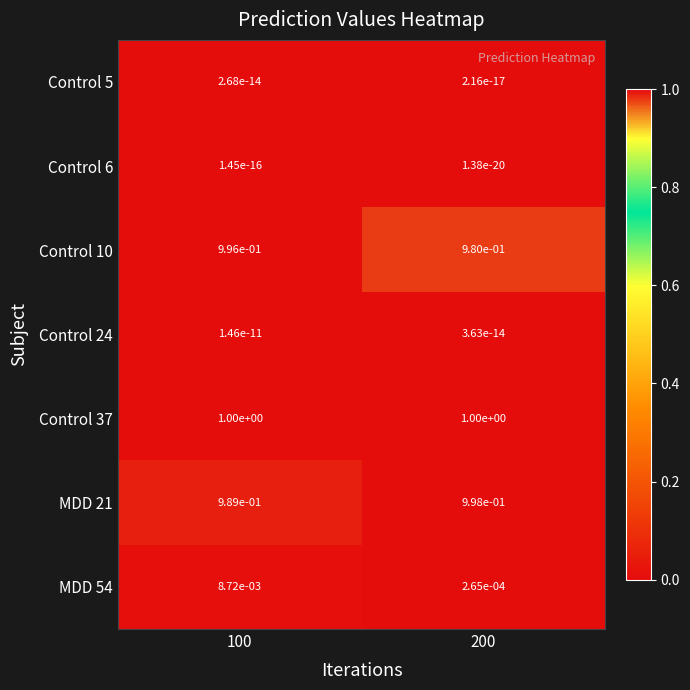

Is the value of Control 10 at 100 greater than the value of Control 37 at 100?

No